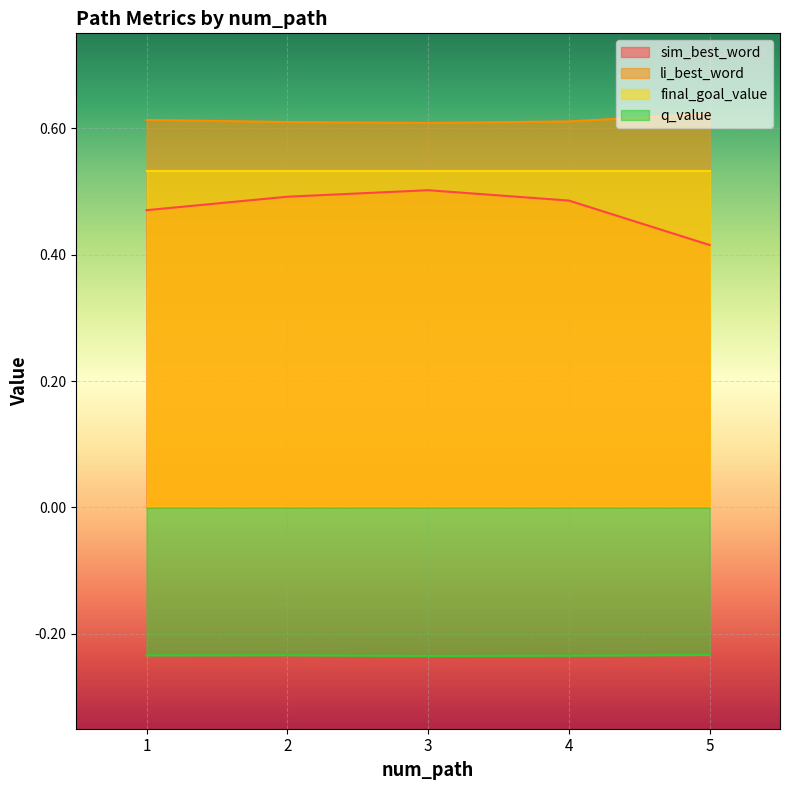

What is the smallest value displayed?

-0.2